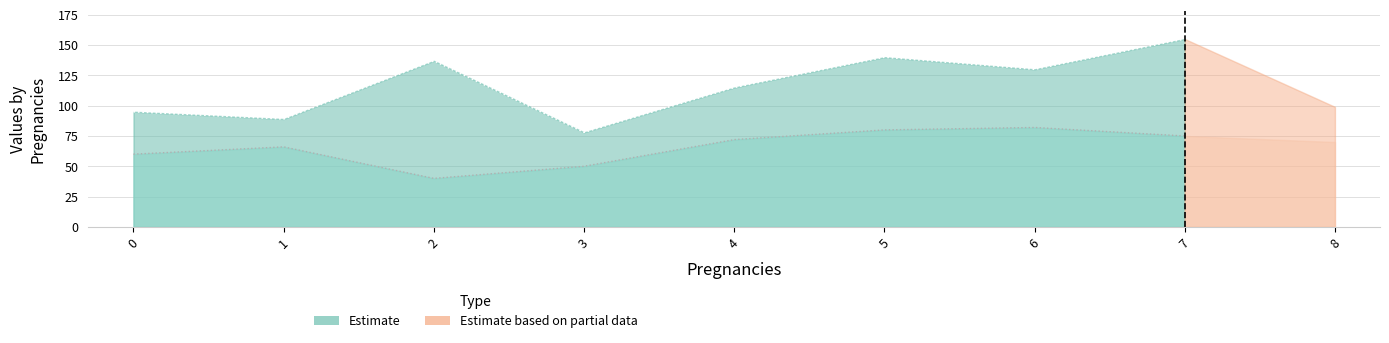

Read the Glucose value at 3.

78